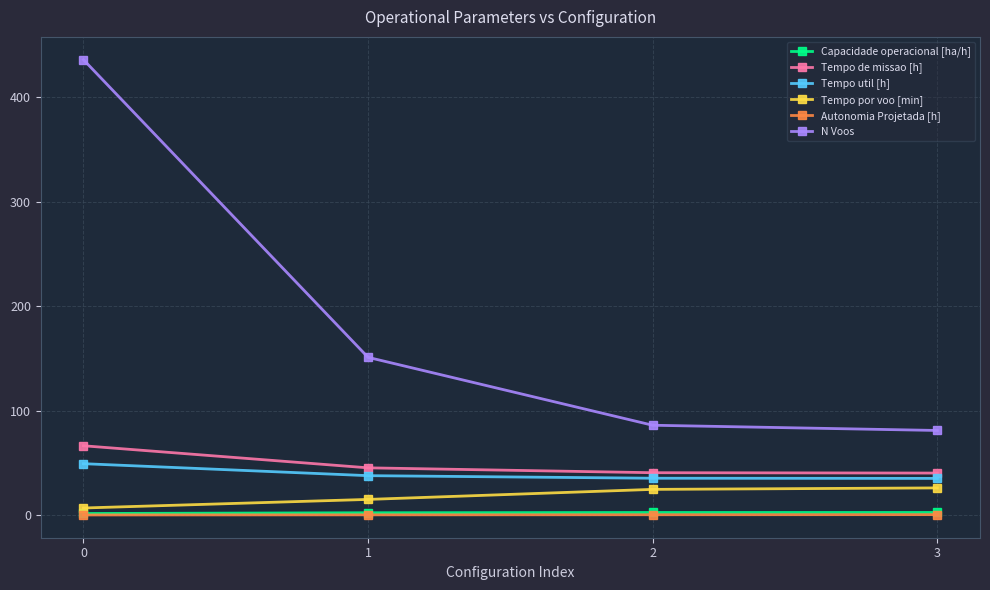

True or false: Autonomia Projetada [h] has more than 2 interior local peaks.

False